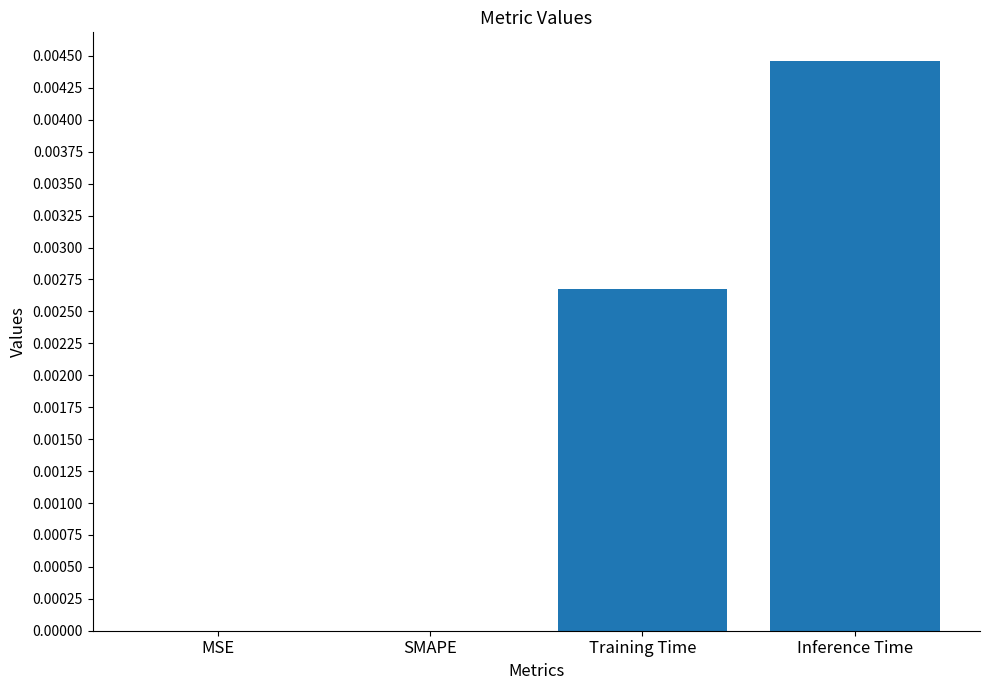

Are the bars horizontal?

No